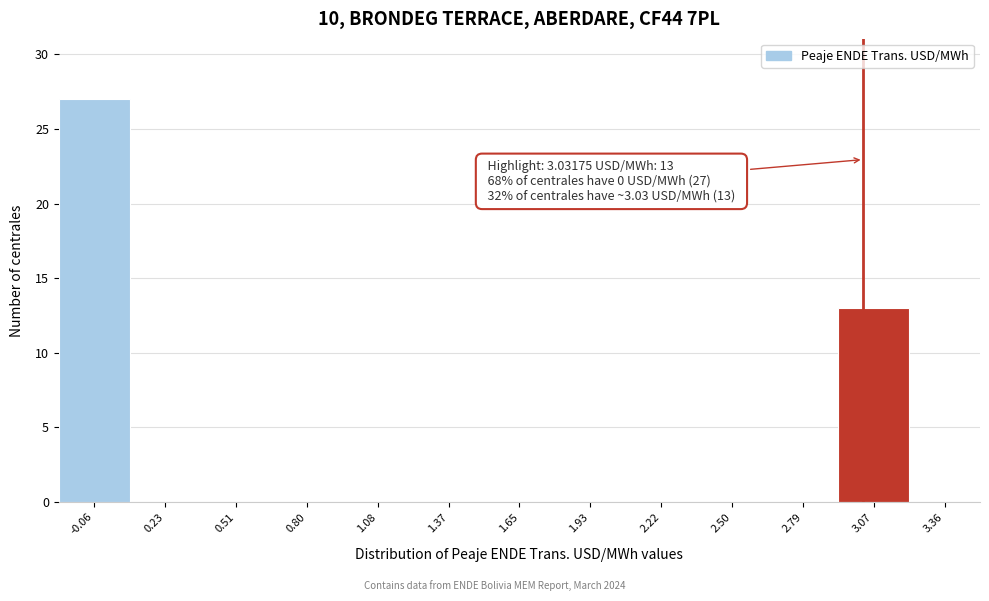

Which range on the x-axis has the tallest bar?

-0.20 to 0.10